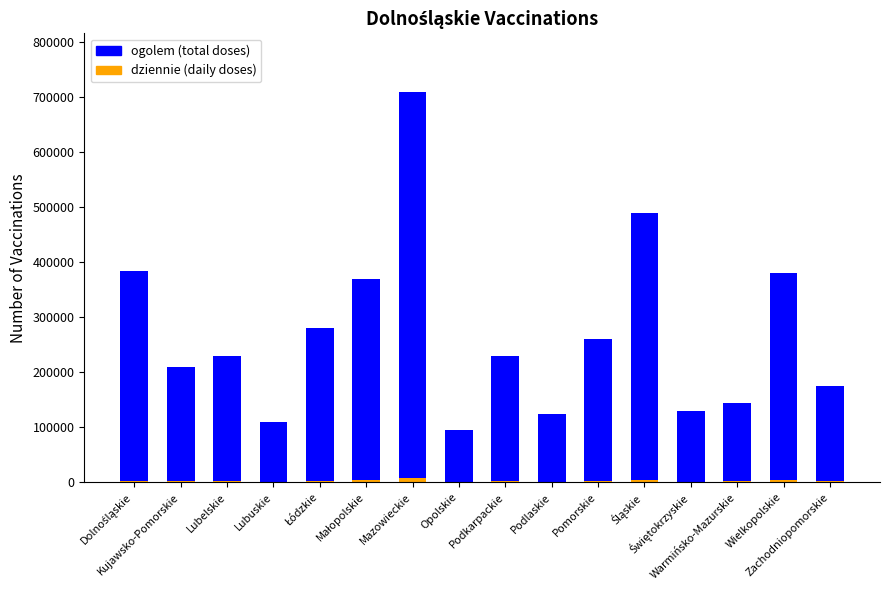

What is the greatest value displayed?

710000